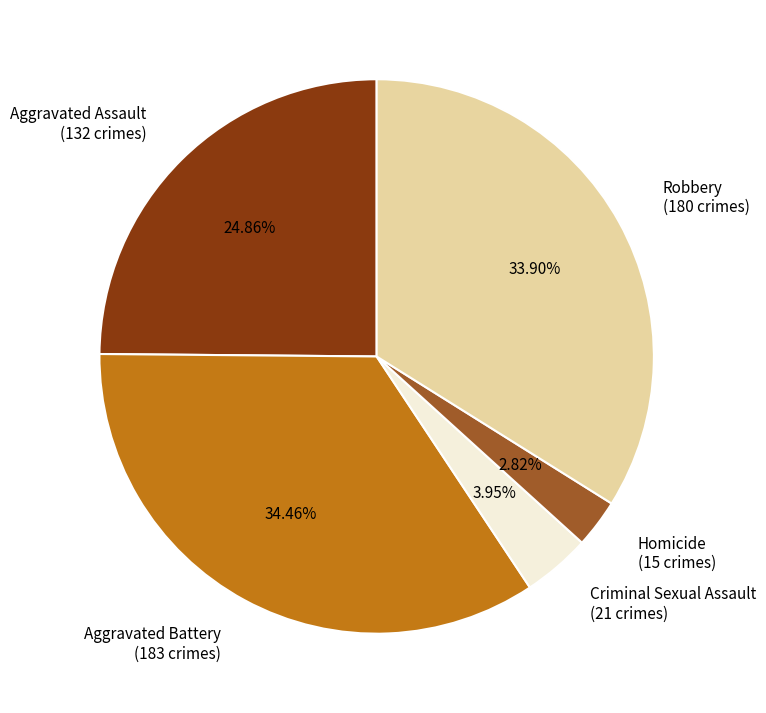

Rank the categories by value from lowest to highest.

Homicide, Criminal Sexual Assault, Aggravated Assault, Robbery, Aggravated Battery